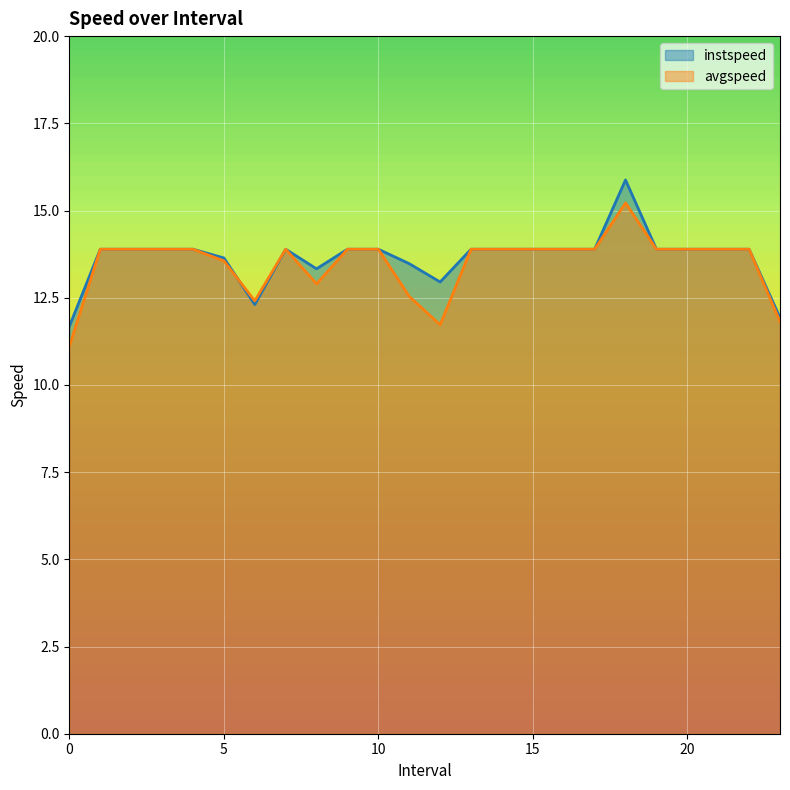

What is the difference between the maximum and second lowest values in the avgspeed series?

3.5